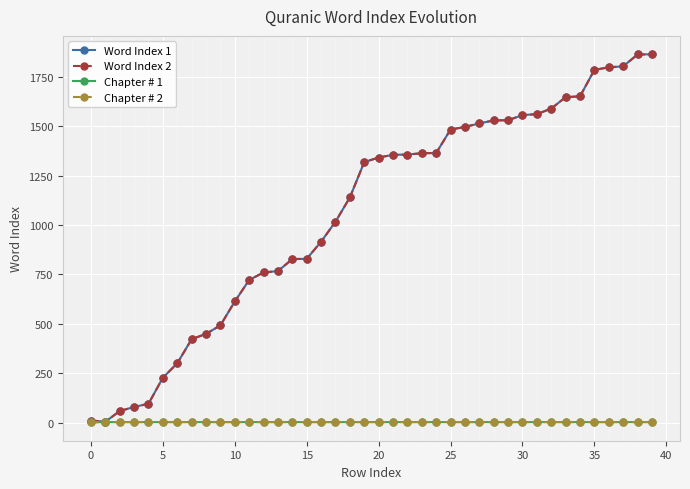

True or false: Chapter # 1 and Word Index 2 intersect in this chart.

False